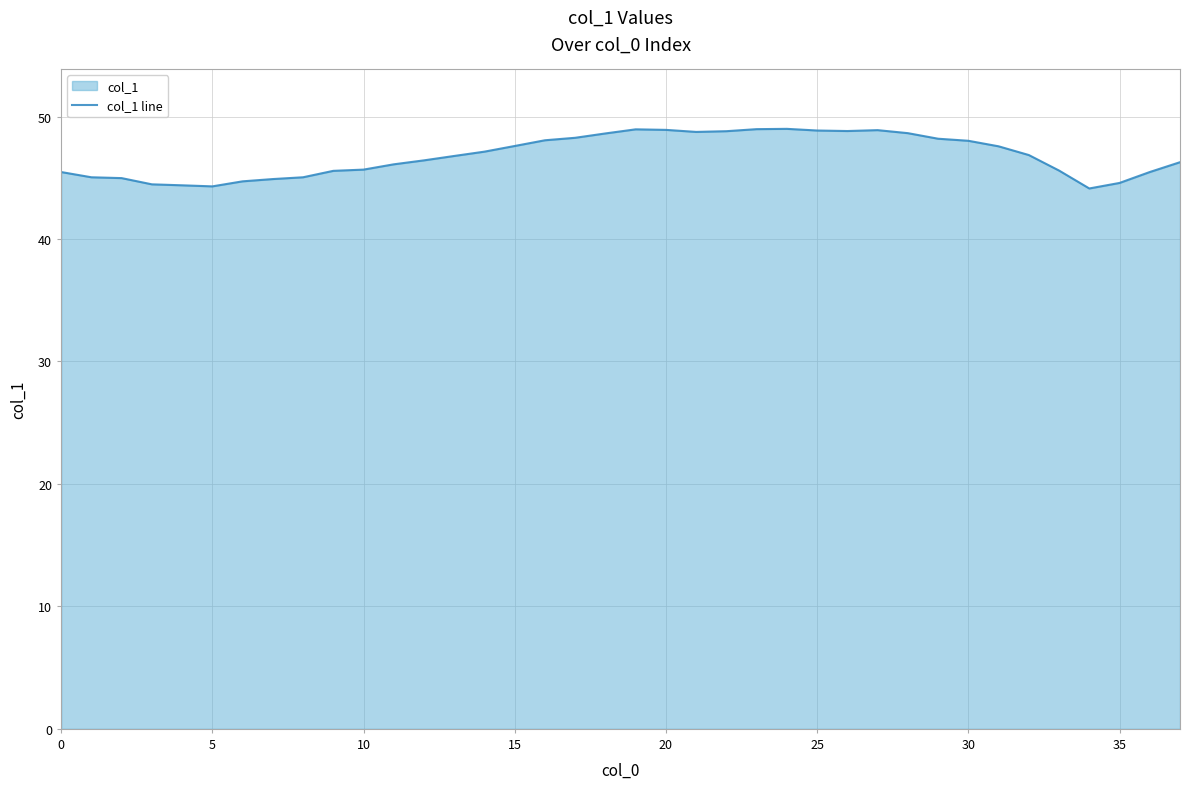

The chart shows a value of 28.1 at 20. True or false?

False